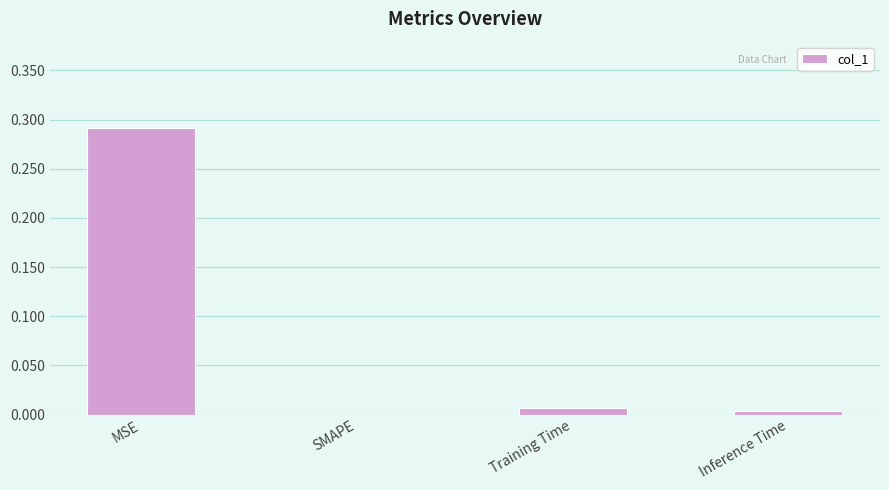

The value at MSE is 0.4. True or false?

False